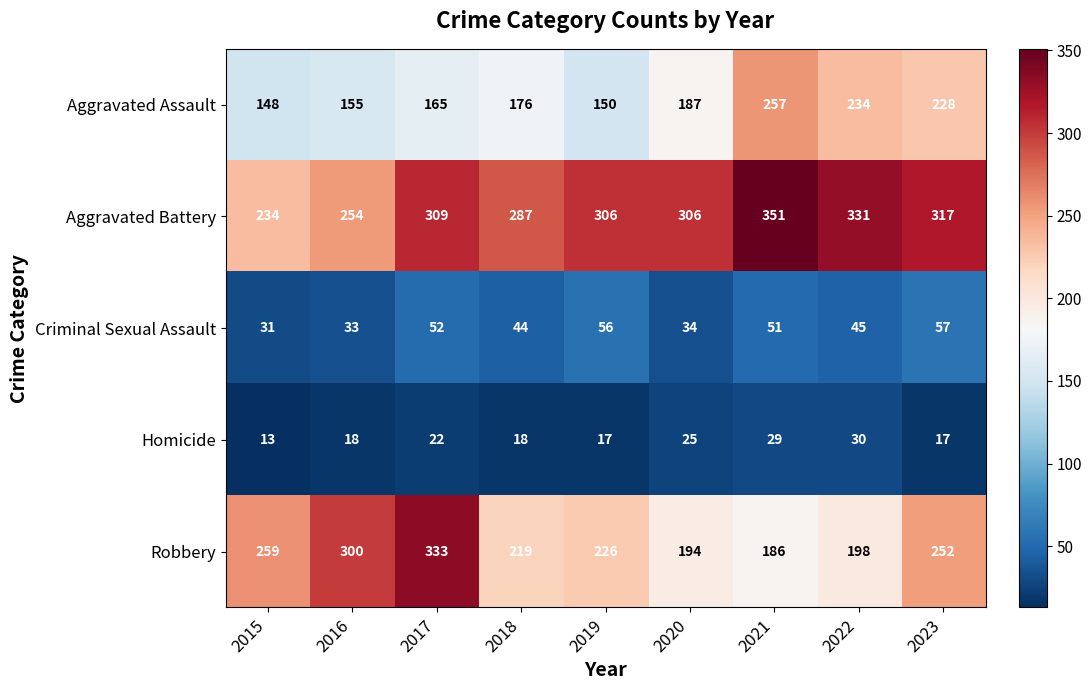

List the labels in order of Aggravated Assault value, smallest first.

2015, 2019, 2016, 2017, 2018, 2020, 2023, 2022, 2021